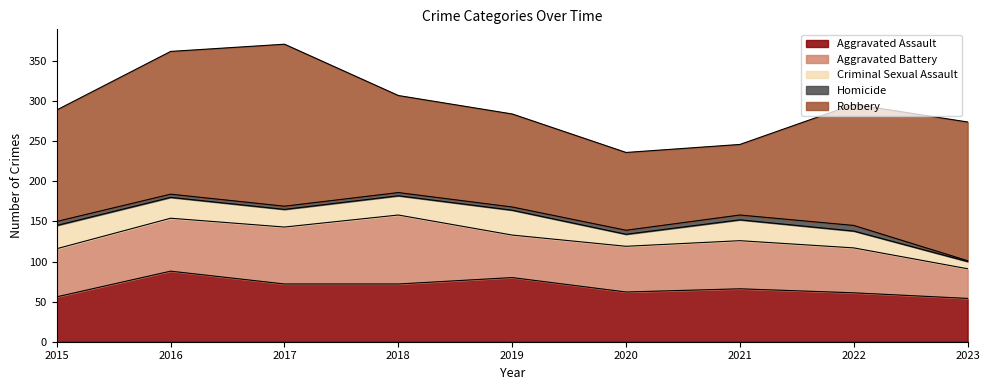

What is the value of the Aggravated Assault point at the 6th from the left?

62